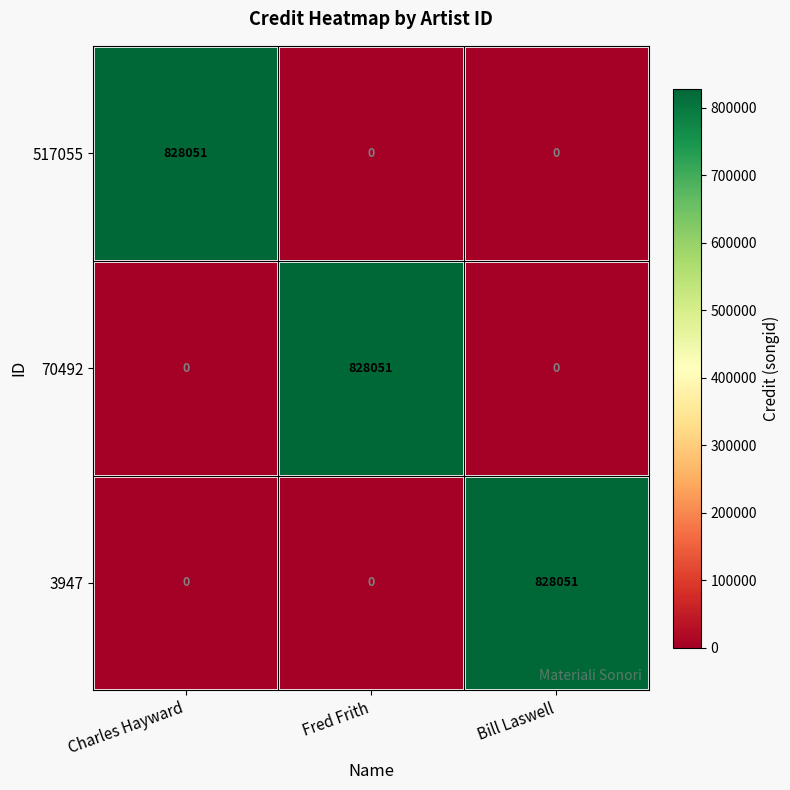

What is the difference between the highest and lowest values at Charles Hayward?

828051